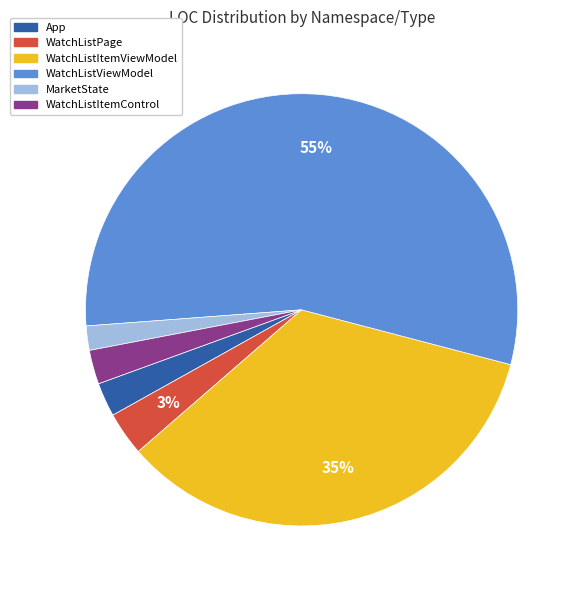

To the nearest percent, what percentage of the pie is WatchListPage?

3%